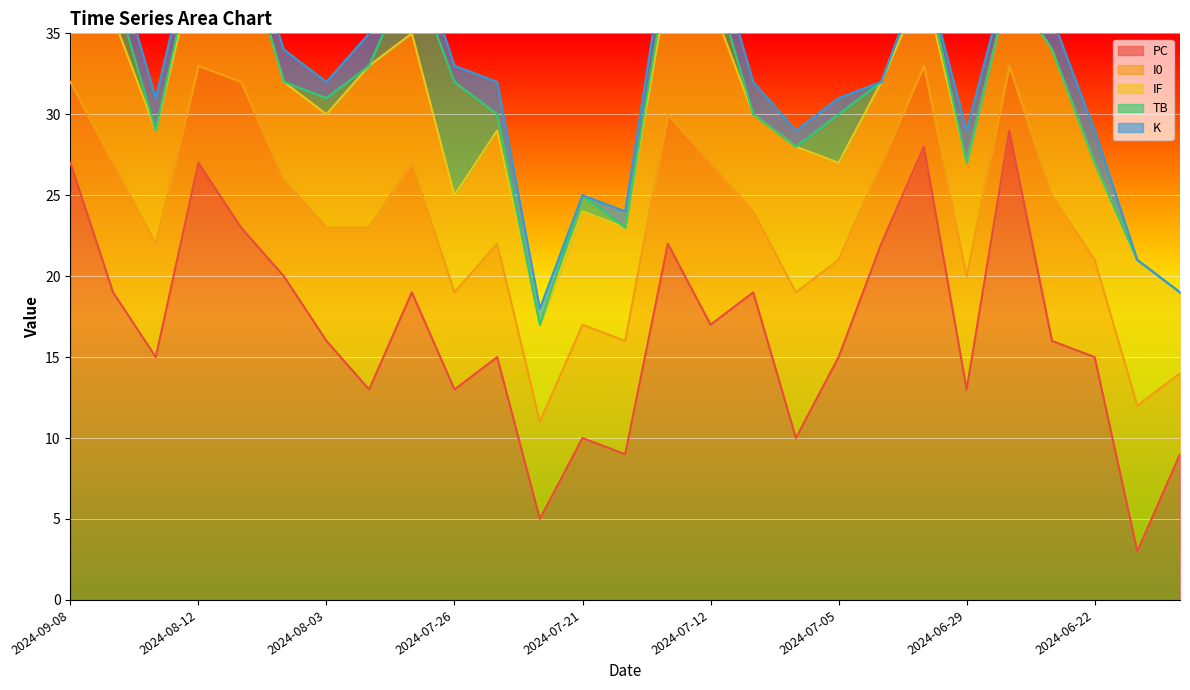

Is it true that PC equals 13 at 2024-07-26?

True